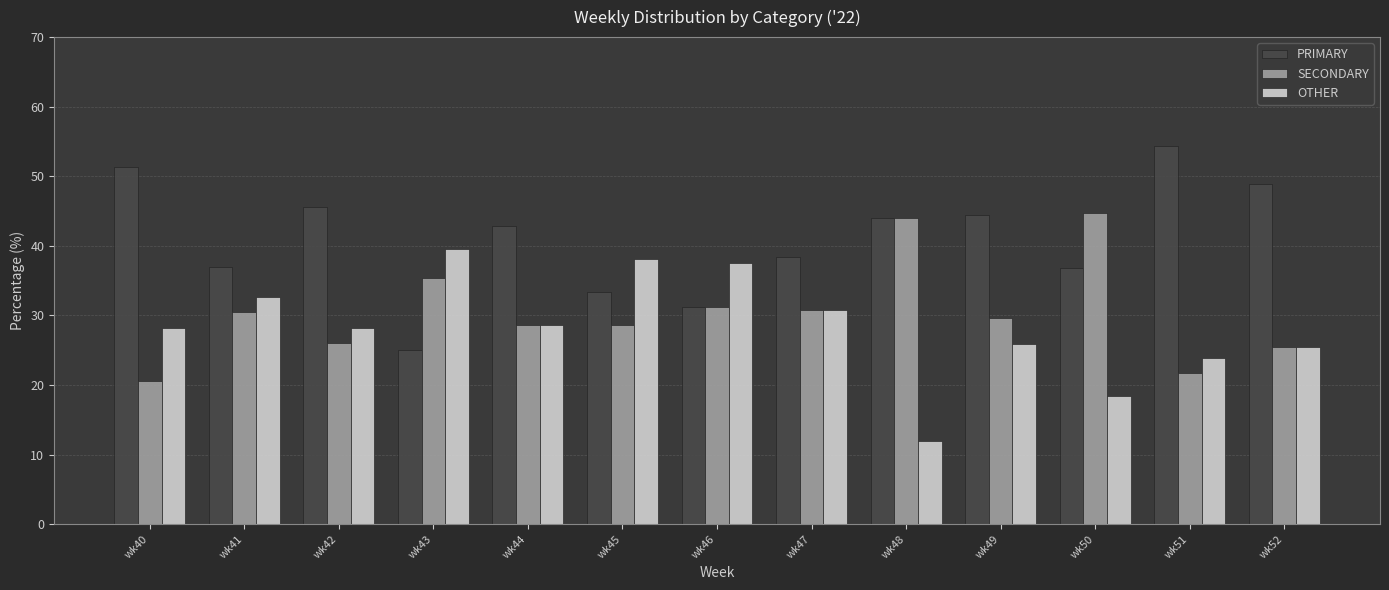

The PRIMARY series shows 78.6 at wk48. True or false?

False